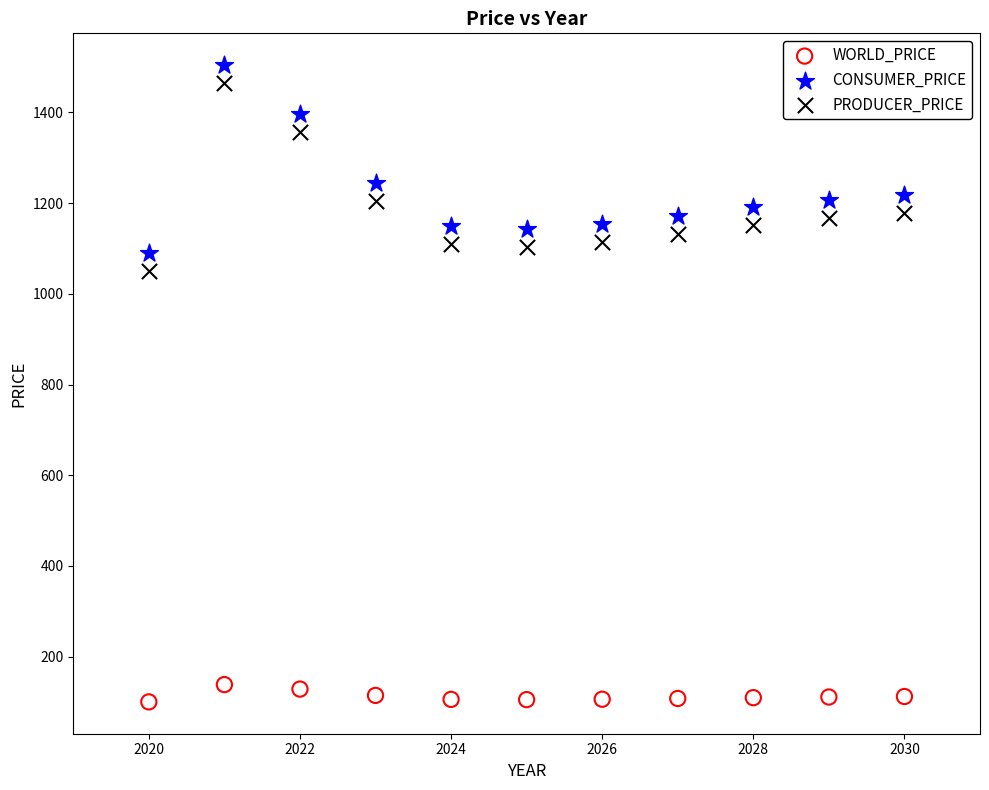

Which series contains the highest Y value?

CONSUMER_PRICE